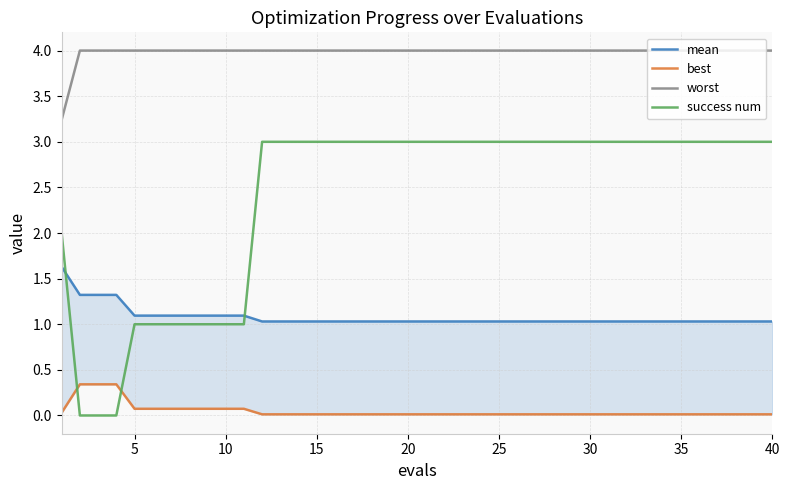

Reading right to left, transcribe all the data shown in this chart.

mean: 1.0	1.0	1.0	1.0	1.0	1.0	1.0	1.0	1.0	1.0	1.0	1.0	1.0	1.0	1.0	1.0	1.0	1.0	1.0	1.0	1.0	1.0	1.0	1.0	1.0	1.0	1.0	1.0	1.0	1.1	1.1	1.1	1.1	1.1	1.1	1.1	1.3	1.3	1.3	1.6
best: 0.0	0.0	0.0	0.0	0.0	0.0	0.0	0.0	0.0	0.0	0.0	0.0	0.0	0.0	0.0	0.0	0.0	0.0	0.0	0.0	0.0	0.0	0.0	0.0	0.0	0.0	0.0	0.0	0.0	0.1	0.1	0.1	0.1	0.1	0.1	0.1	0.3	0.3	0.3	0.0
worst: 4.0	4.0	4.0	4.0	4.0	4.0	4.0	4.0	4.0	4.0	4.0	4.0	4.0	4.0	4.0	4.0	4.0	4.0	4.0	4.0	4.0	4.0	4.0	4.0	4.0	4.0	4.0	4.0	4.0	4.0	4.0	4.0	4.0	4.0	4.0	4.0	4.0	4.0	4.0	3.2
success num: 3.0	3.0	3.0	3.0	3.0	3.0	3.0	3.0	3.0	3.0	3.0	3.0	3.0	3.0	3.0	3.0	3.0	3.0	3.0	3.0	3.0	3.0	3.0	3.0	3.0	3.0	3.0	3.0	3.0	1.0	1.0	1.0	1.0	1.0	1.0	1.0	0.0	0.0	0.0	2.0